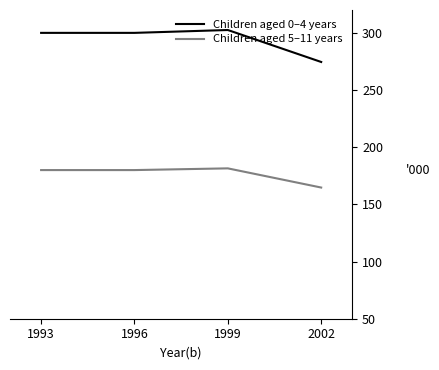

What is the difference between the highest and lowest values at 2002?

109.8